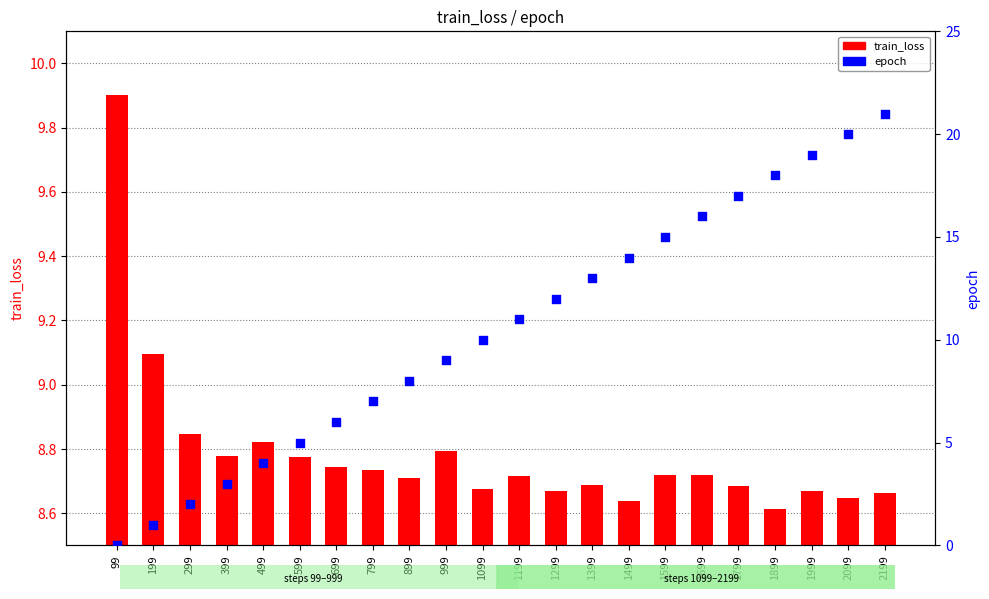

Which series reaches the minimum Y coordinate?

epoch